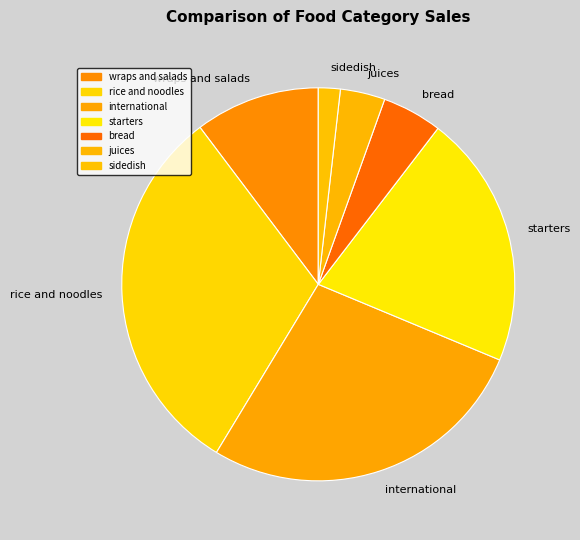

Count the number of slices in the pie.

7